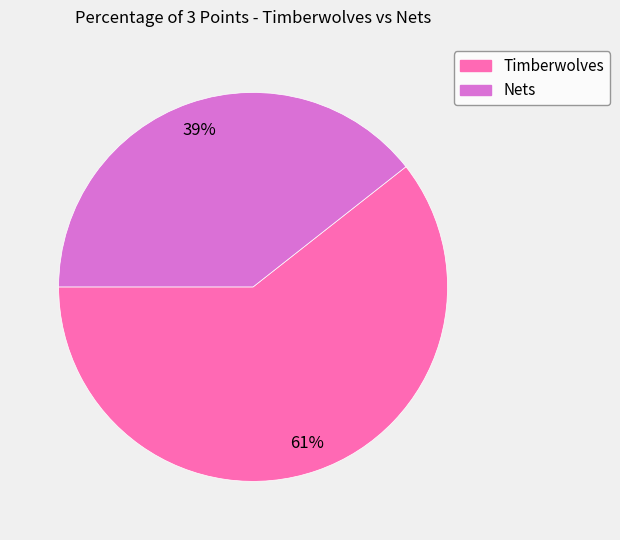

Which category accounts for the majority?

Timberwolves